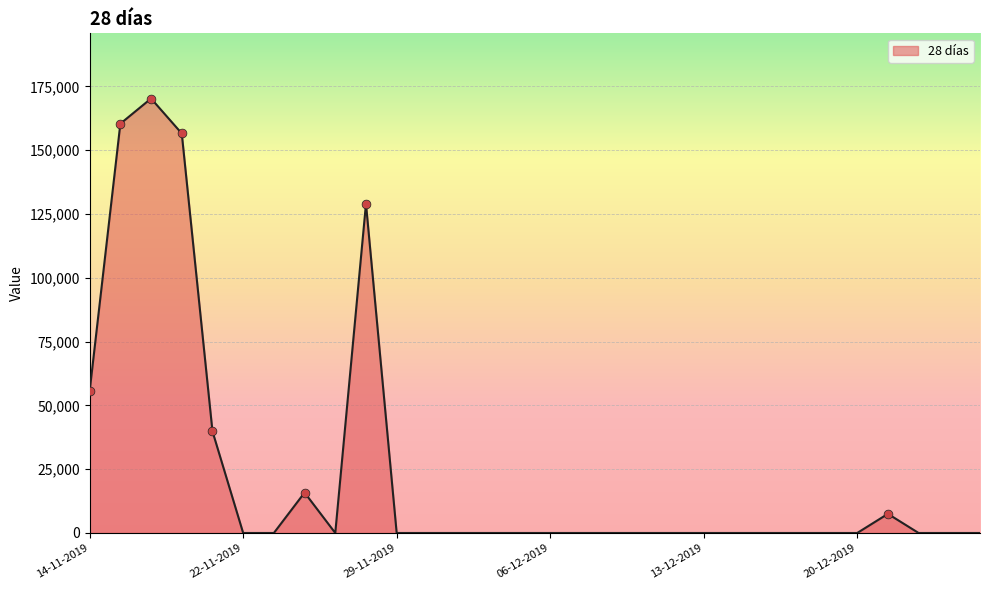

What is the greatest value displayed?

170238